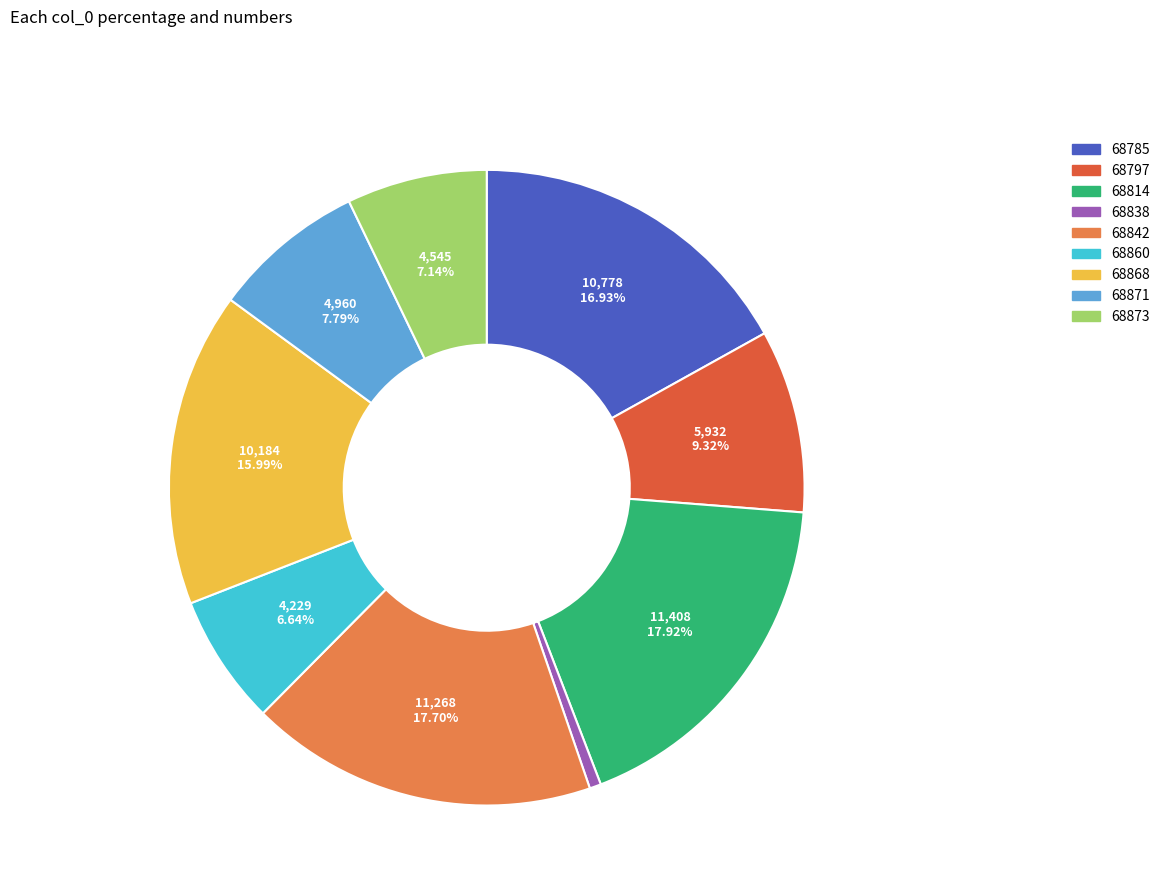

How many segments does this pie chart have?

9